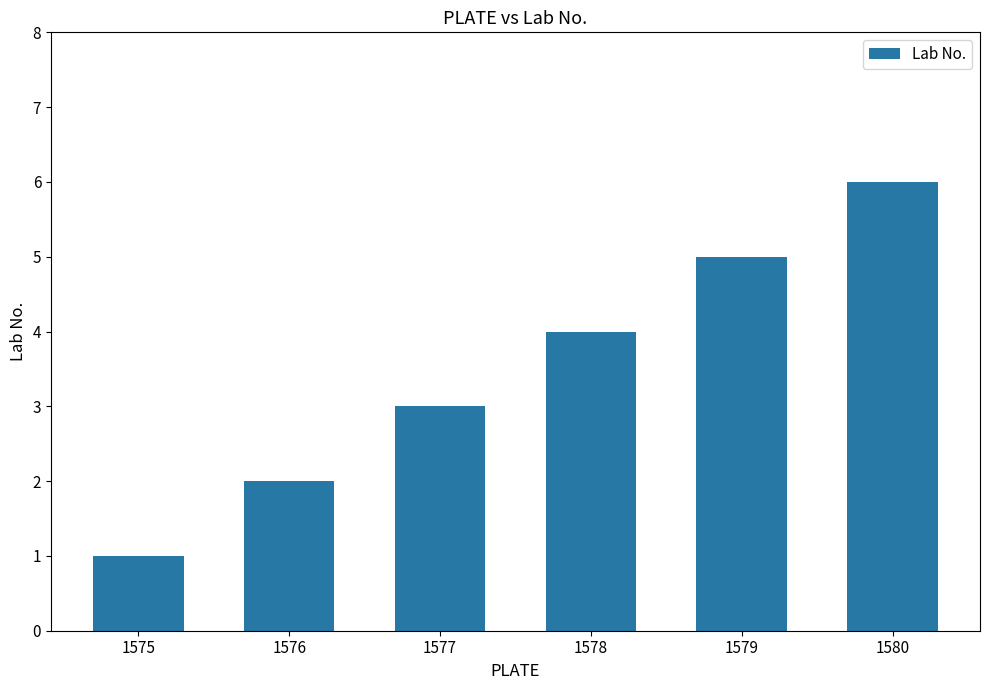

What is the value of the 1st bar from the left?

1